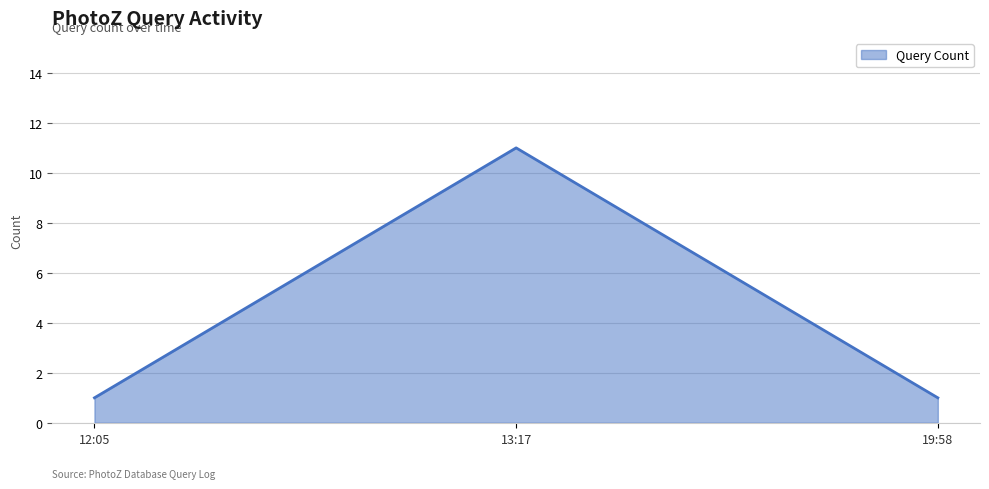

What is the sum of the values at 13:17 and 12:05?

12